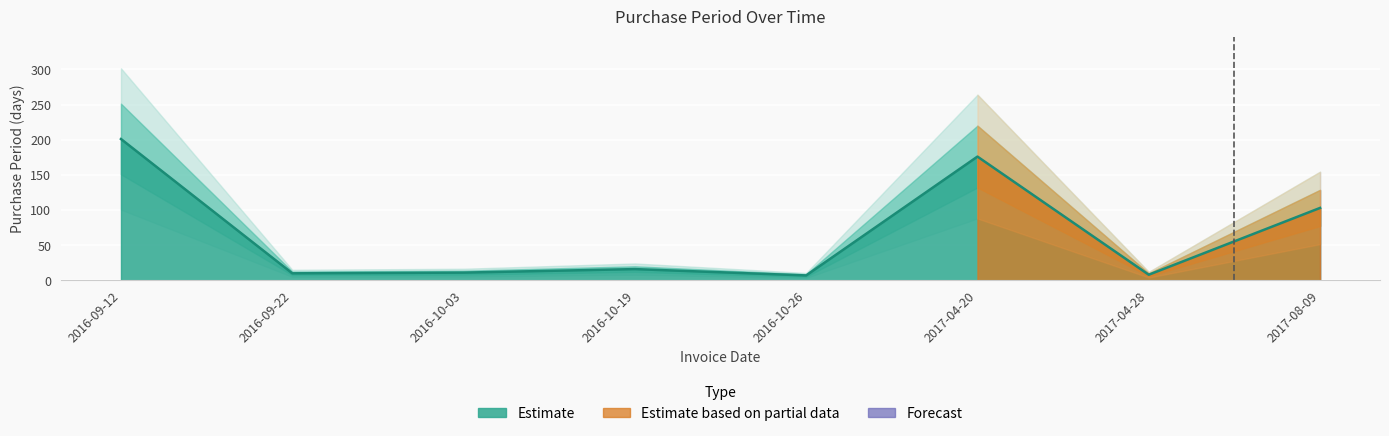

How many data points does each series have?

8